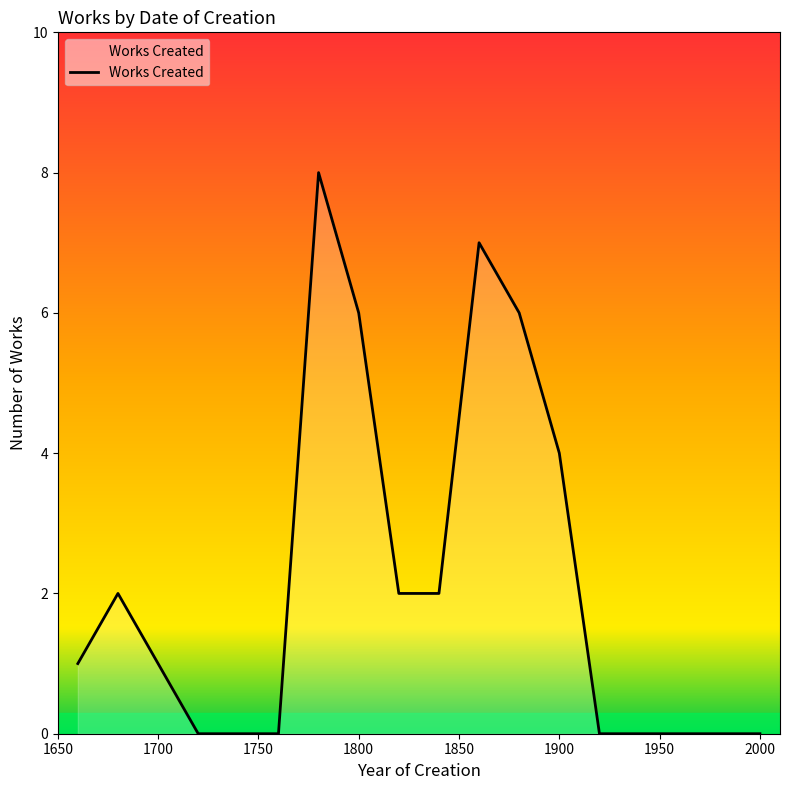

What is the maximum value shown in the chart?

8